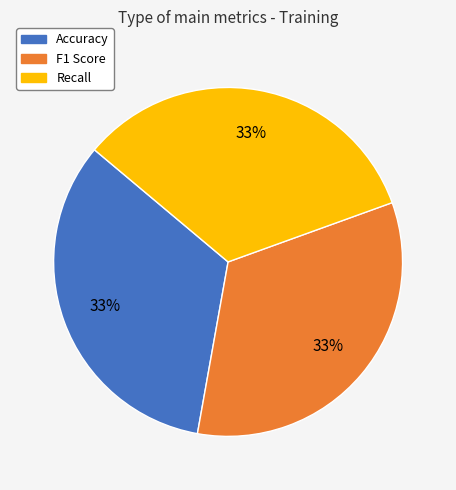

Is it true that Accuracy is 45% of the pie?

False